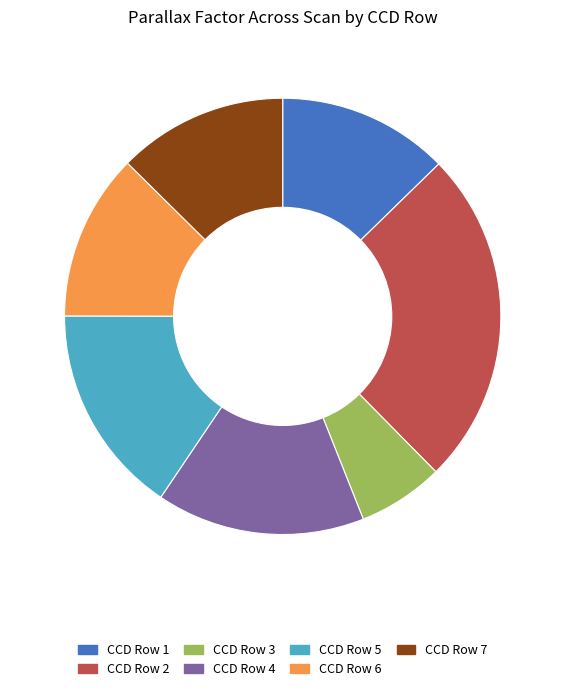

Which category has the smallest portion of the pie?

CCD Row 3